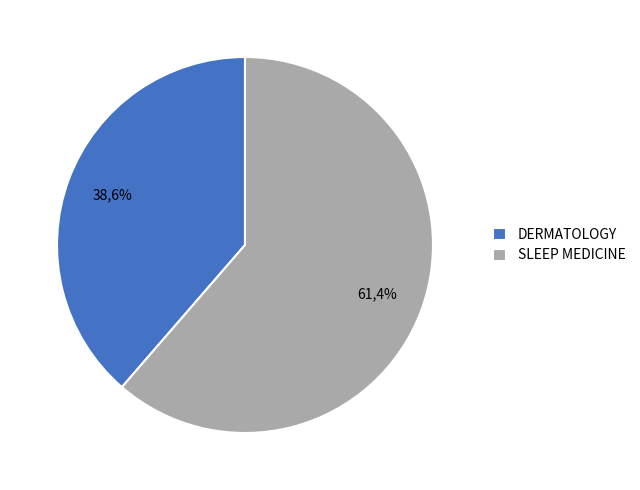

Which slice represents more than half of the pie?

SLEEP MEDICINE